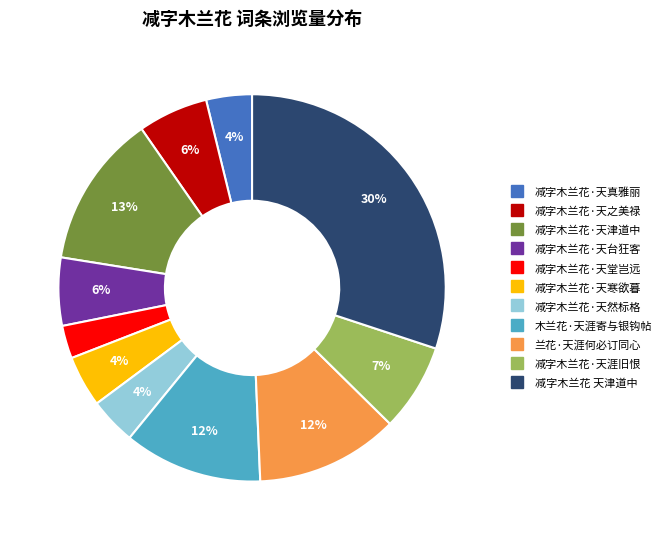

Does 减字木兰花·天之美禄 account for over 50% of the chart?

No